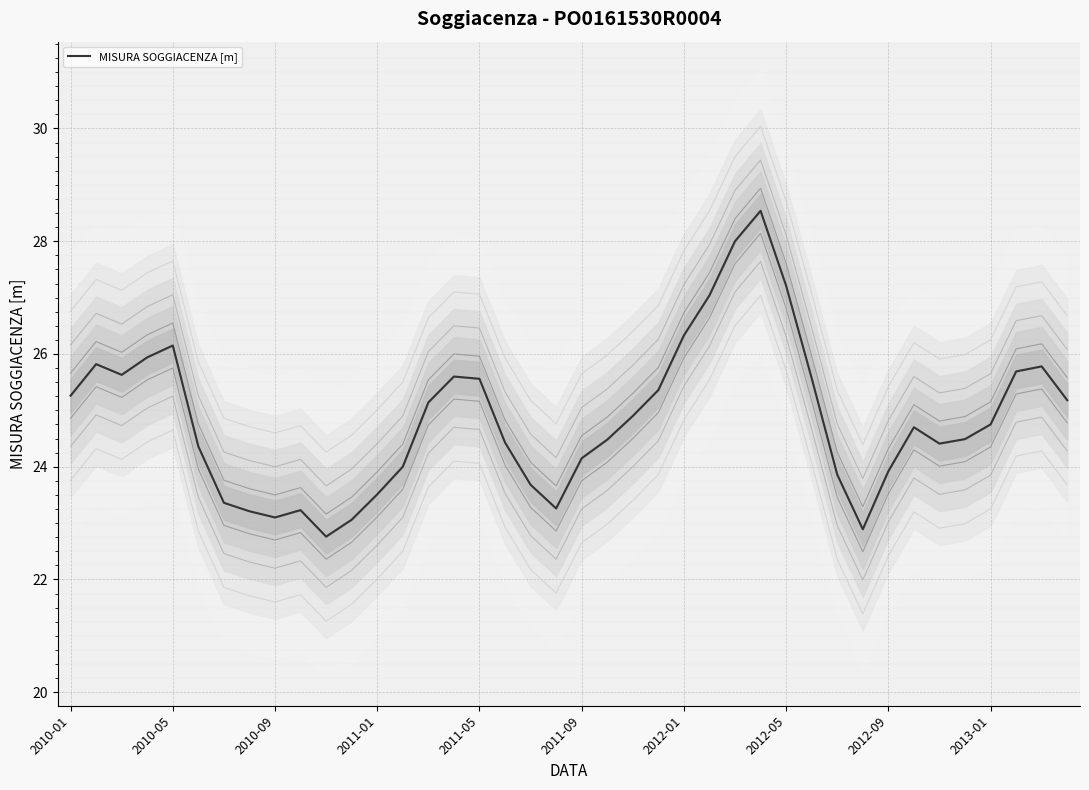

Approximately how many times larger is the value at 2012-05 compared to 2010-09?

1.2